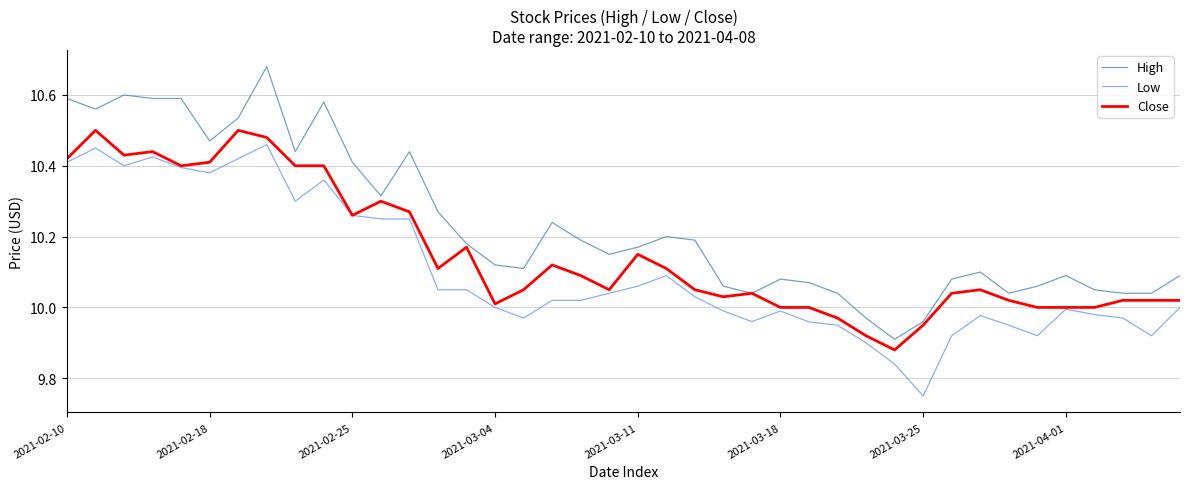

True or false: Low and High cross at least once.

False